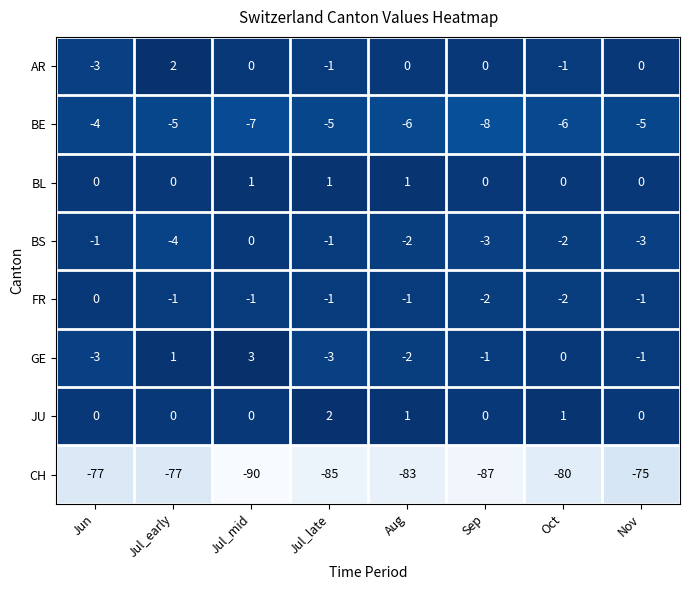

How many negative values does the FR series have?

7